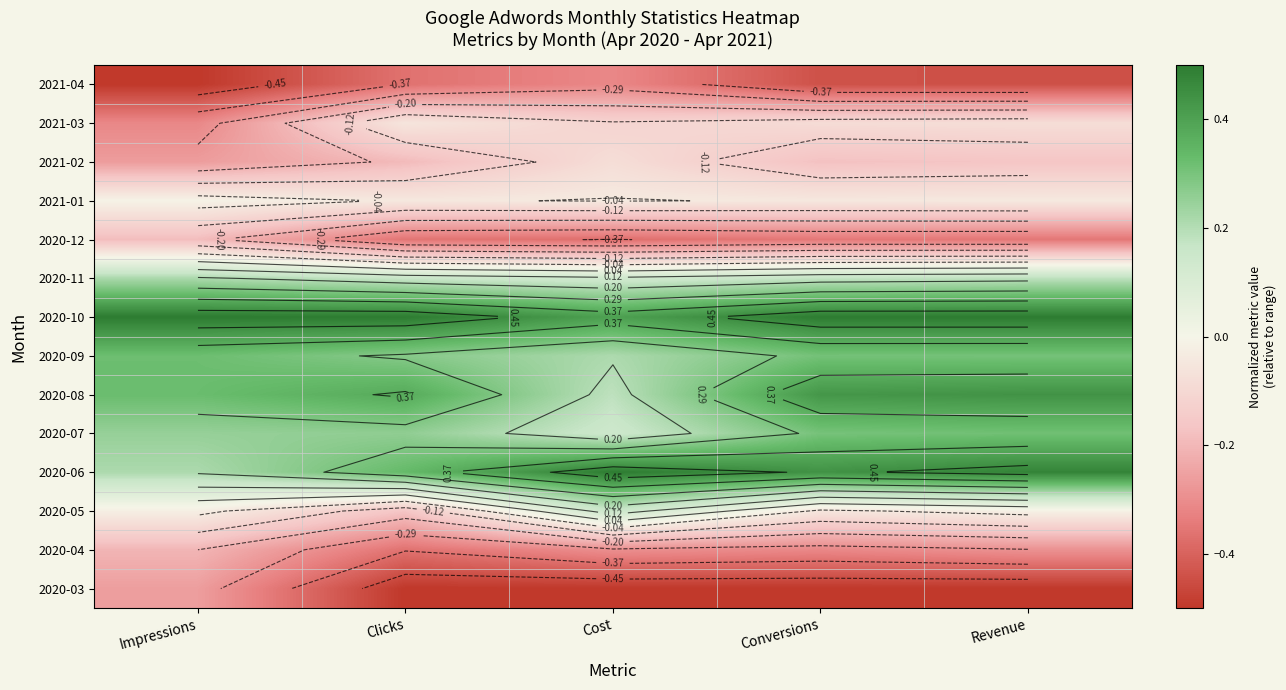

Where is 2020-11 nearest to the value 0?

Cost